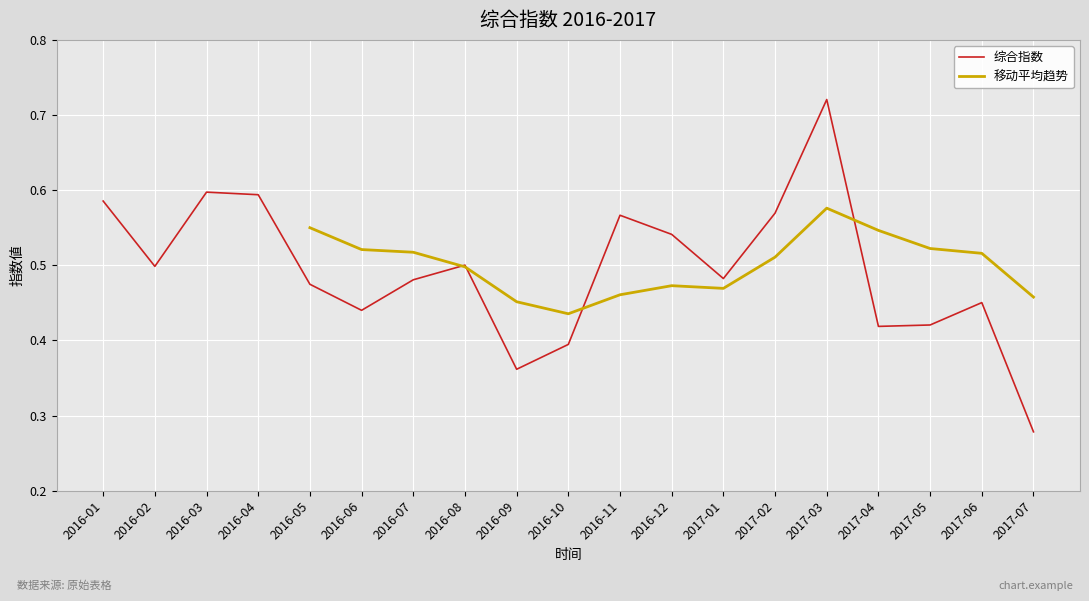

What is the maximum value shown in the chart?

0.7